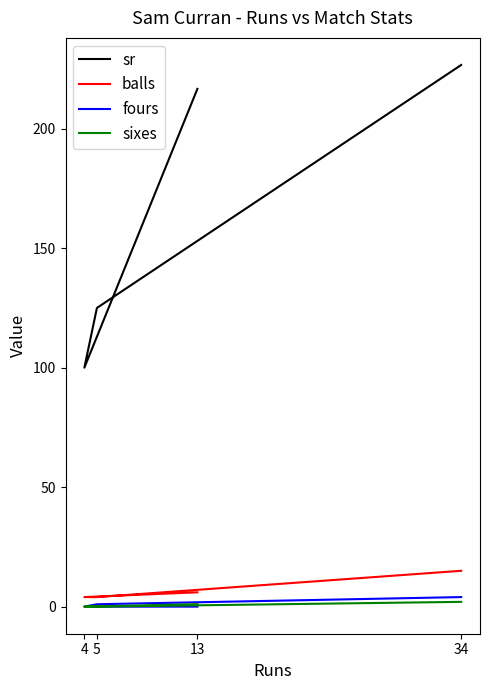

At how many categories does at least one series exceed 100?

3